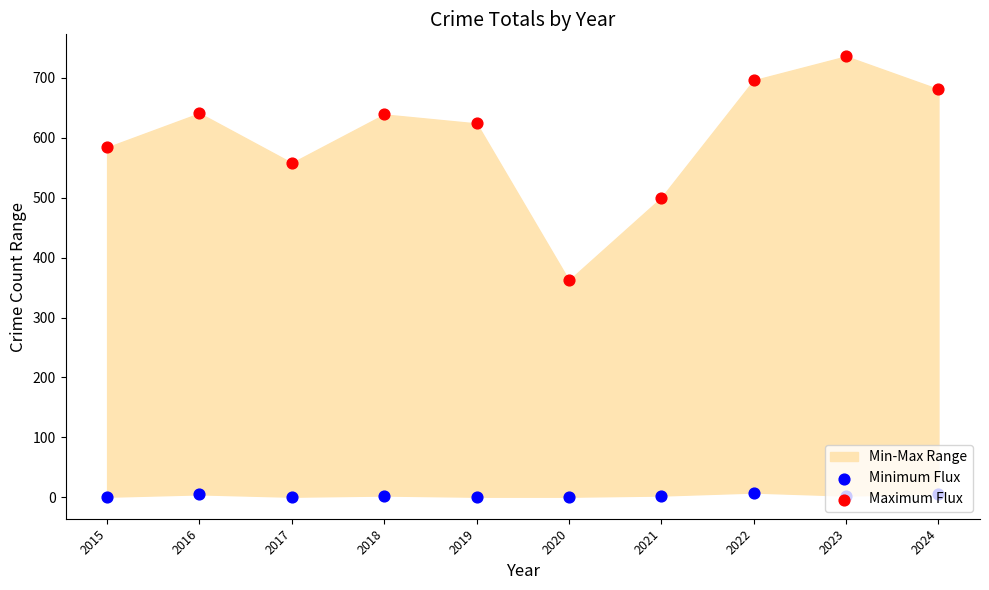

At which category is the sum across all series the highest?

2023